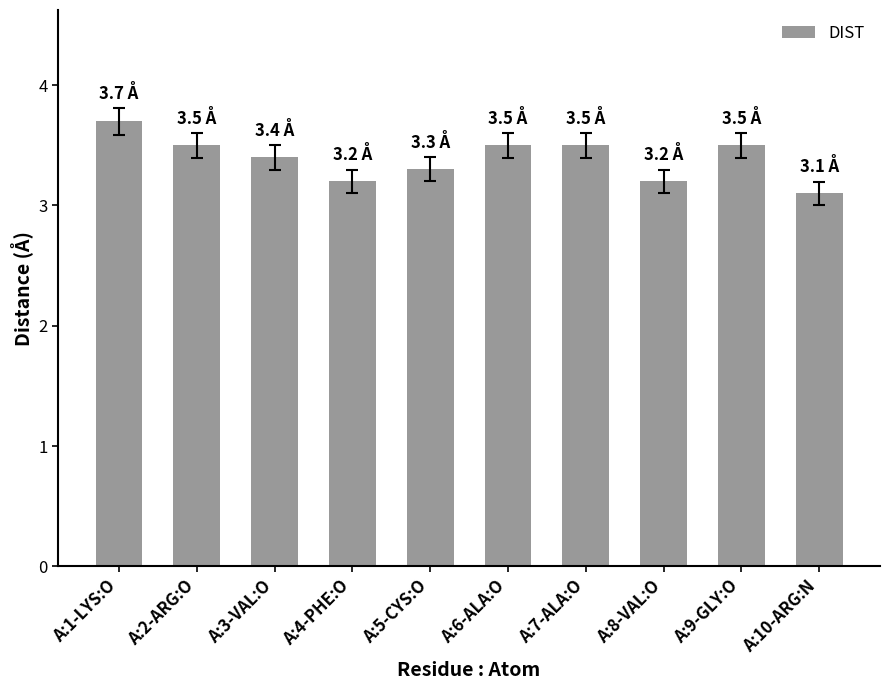

What position from the left is A:9-GLY:O?

9